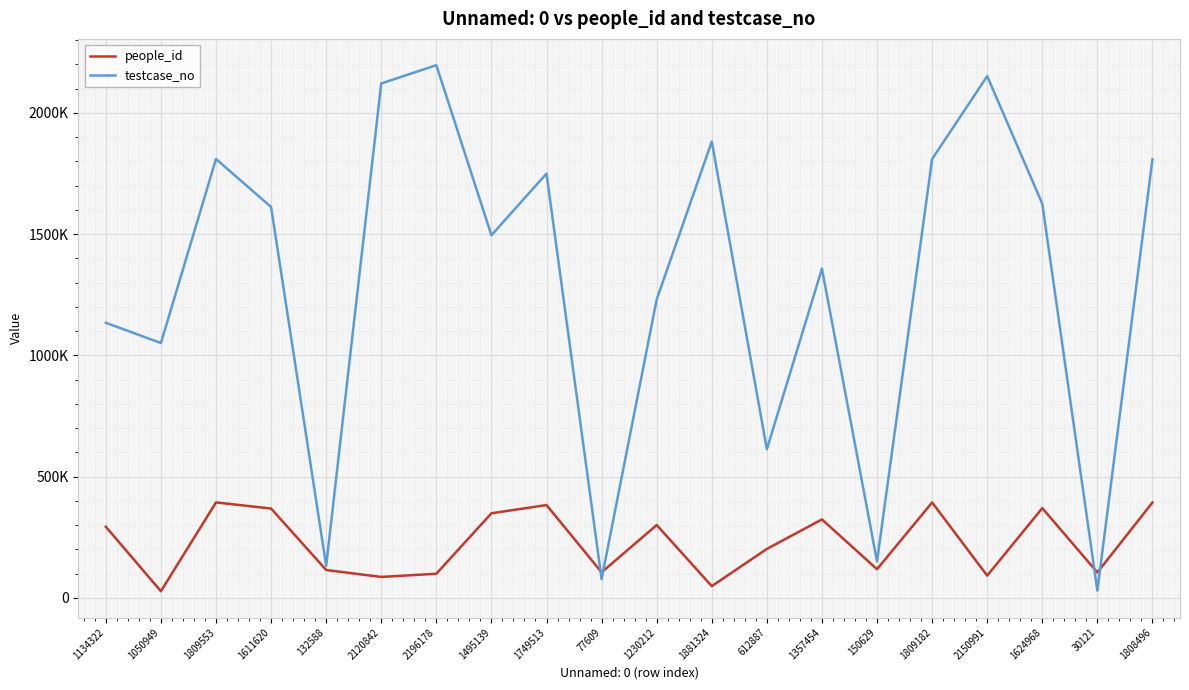

At 1357454, list the series in order from largest to smallest.

testcase_no, people_id